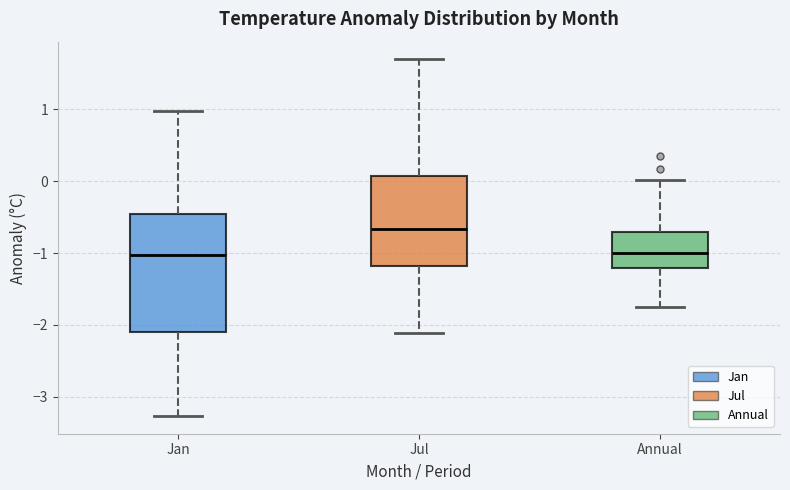

Comparing the boxes themselves (not the whiskers), which one is the tallest?

Jan